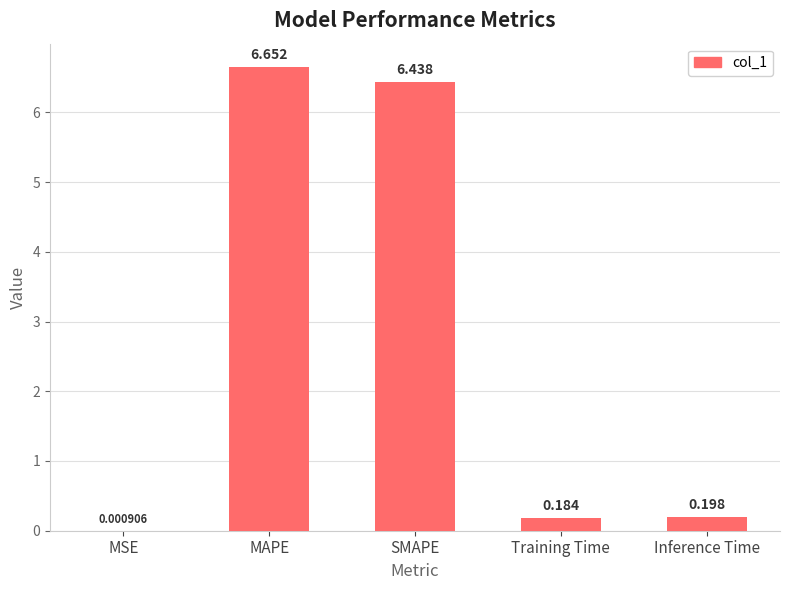

Which label corresponds to the largest value in the chart?

MAPE